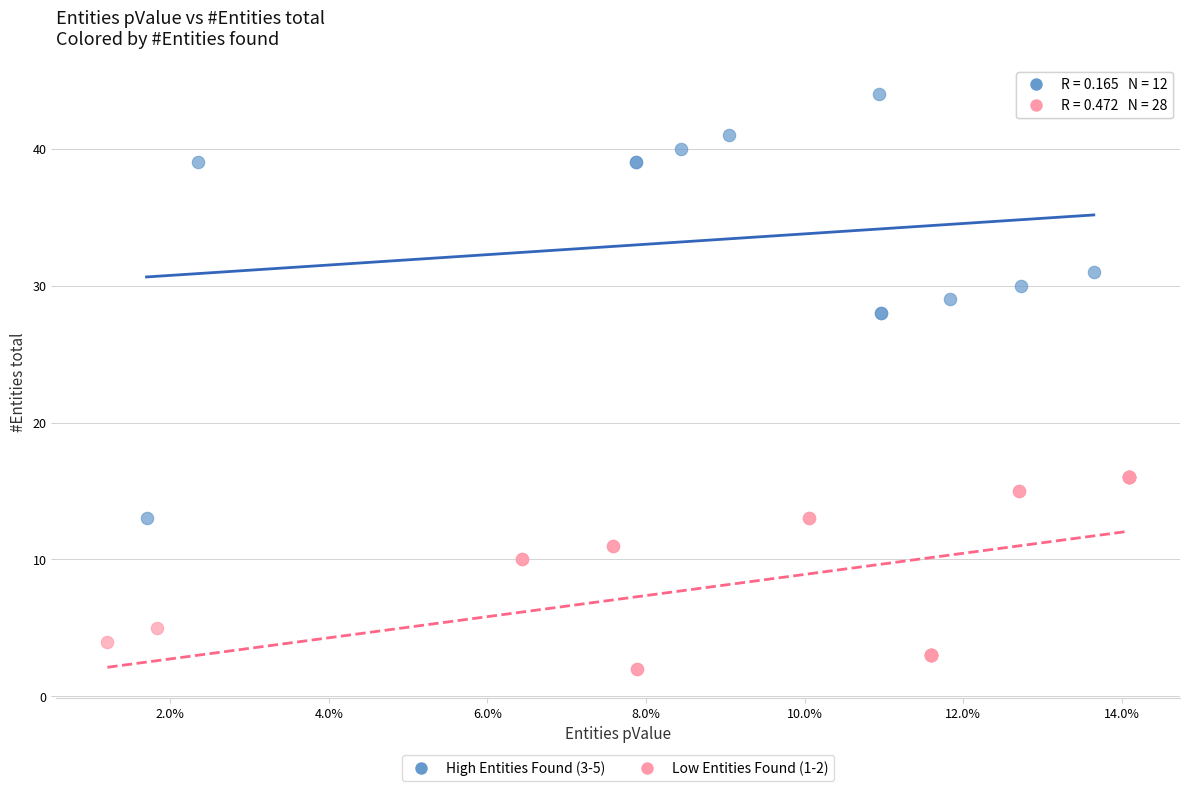

Which series has the widest spread of Y values?

High Entities Found (3-5)